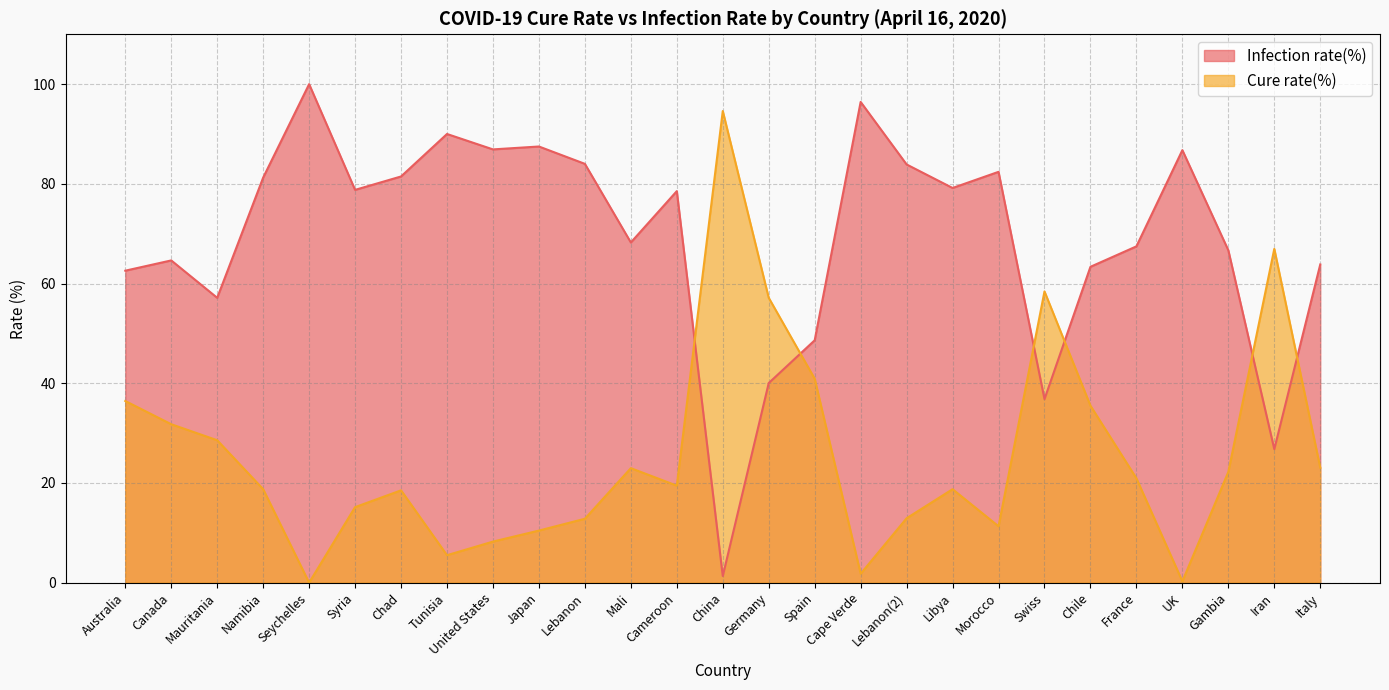

What is the maximum value for Infection rate(%)?

100.0